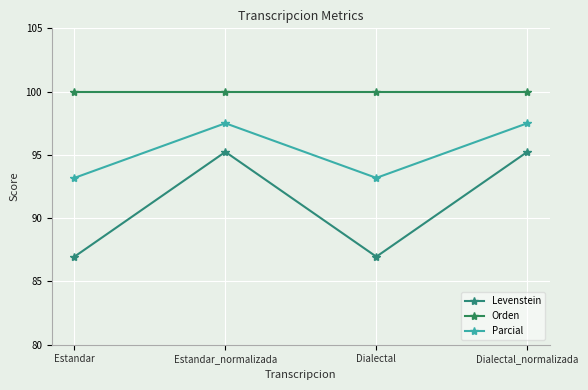

Reading left to right, extract all data points from this chart.

Levenstein: Estandar=87.0	Estandar_normalizada=95.2	Dialectal=87.0	Dialectal_normalizada=95.2
Orden: Estandar=100.0	Estandar_normalizada=100.0	Dialectal=100.0	Dialectal_normalizada=100.0
Parcial: Estandar=93.2	Estandar_normalizada=97.5	Dialectal=93.2	Dialectal_normalizada=97.5